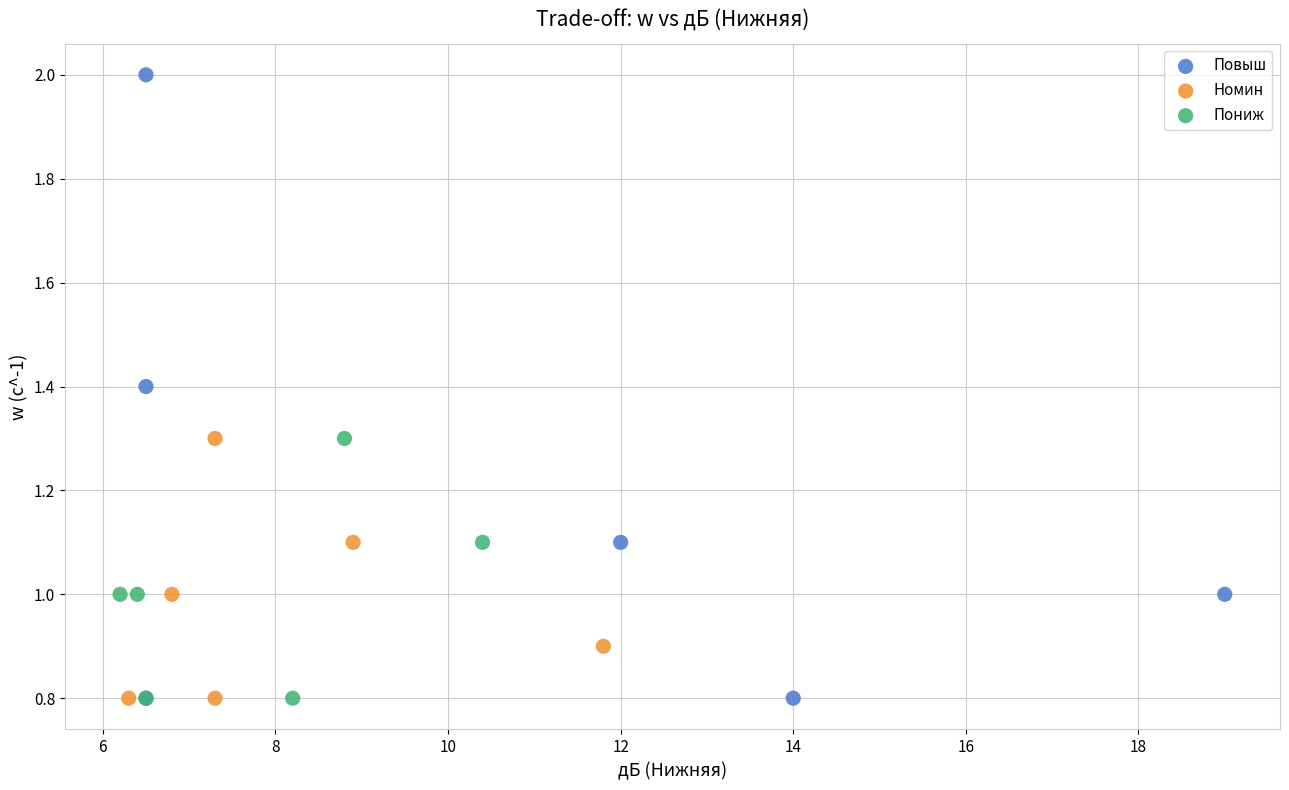

Which series reaches the maximum Y coordinate?

Повыш